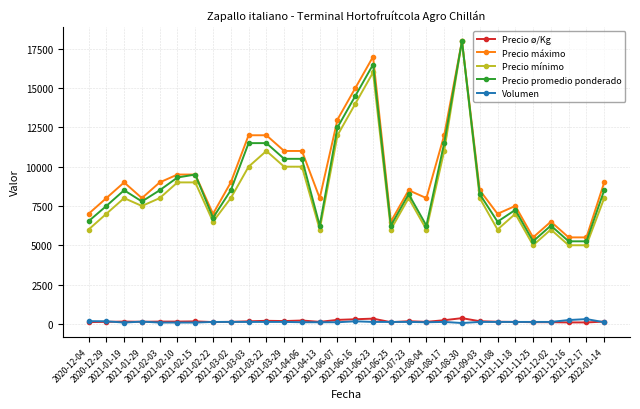

True or false: Volumen has more than 0 points higher than both neighbors.

True